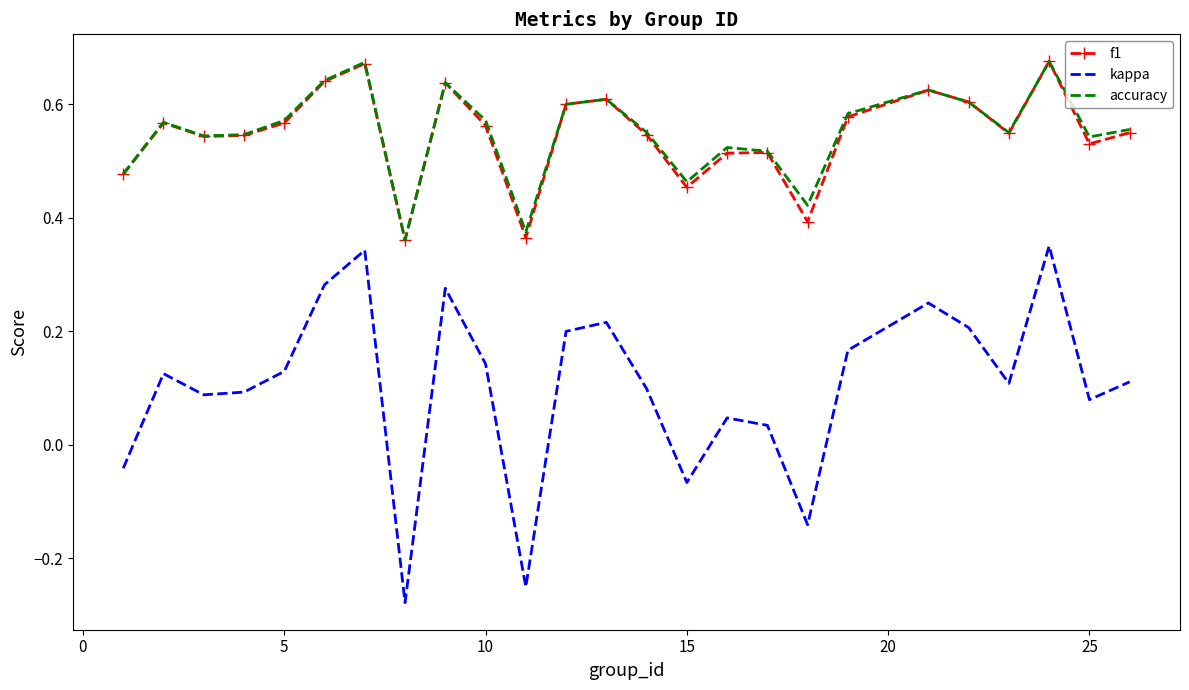

Which series has the widest spread of values?

kappa